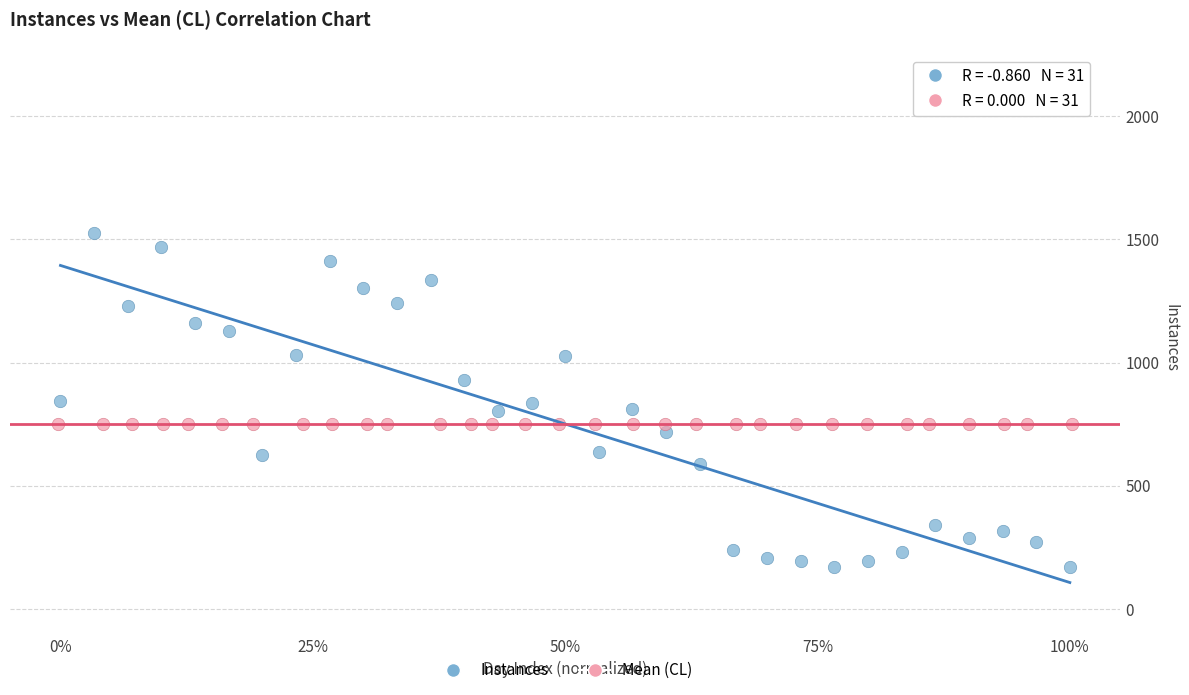

Which series contains the highest Y value?

Instances